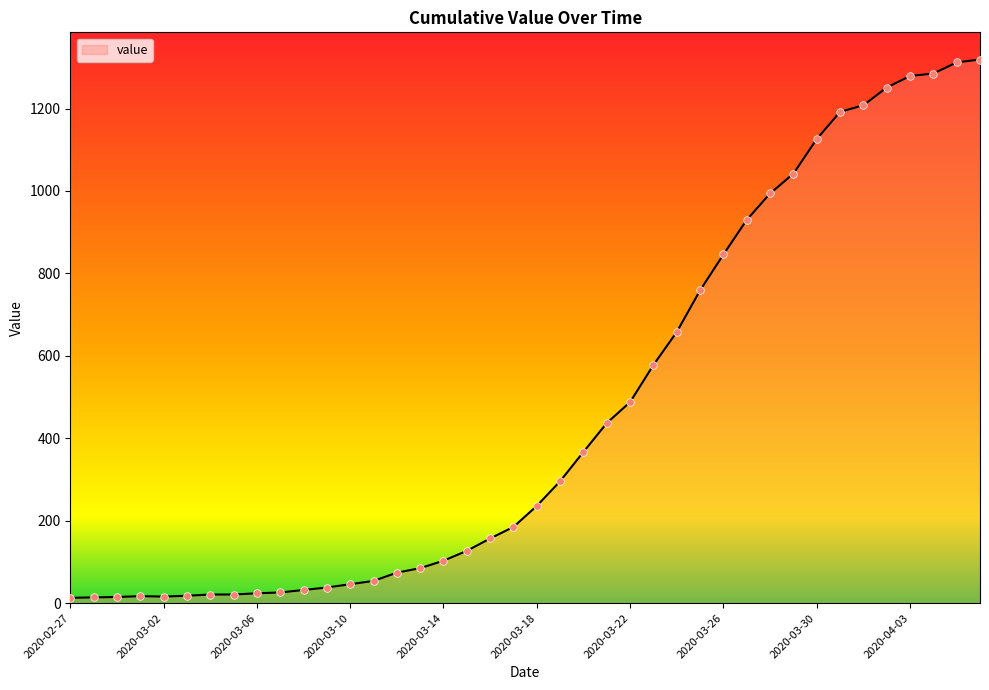

What is the difference between the maximum and minimum values?

1306